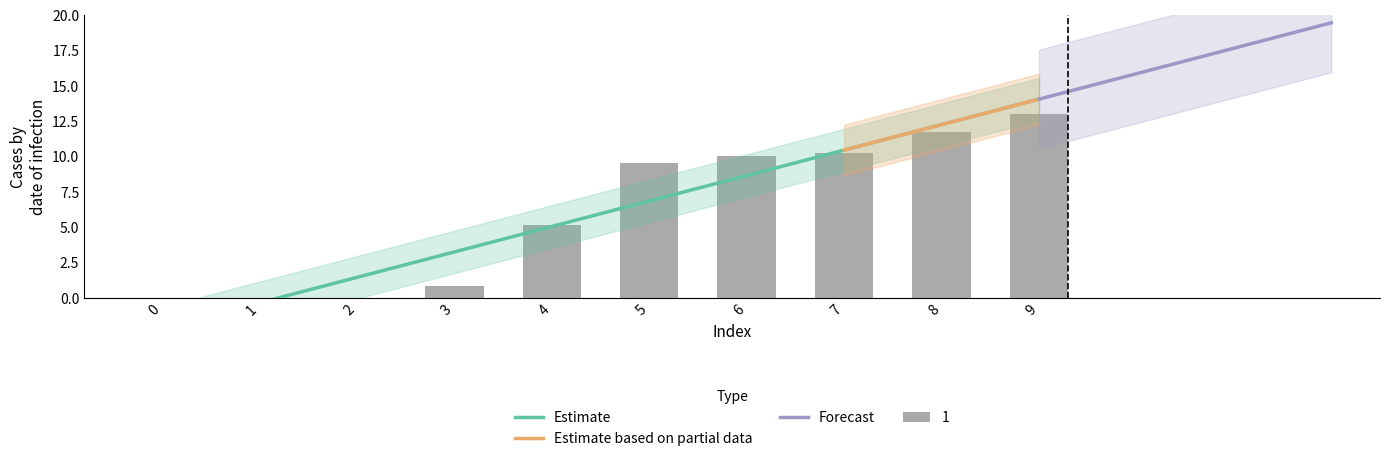

Which category has the highest value across all series?

9